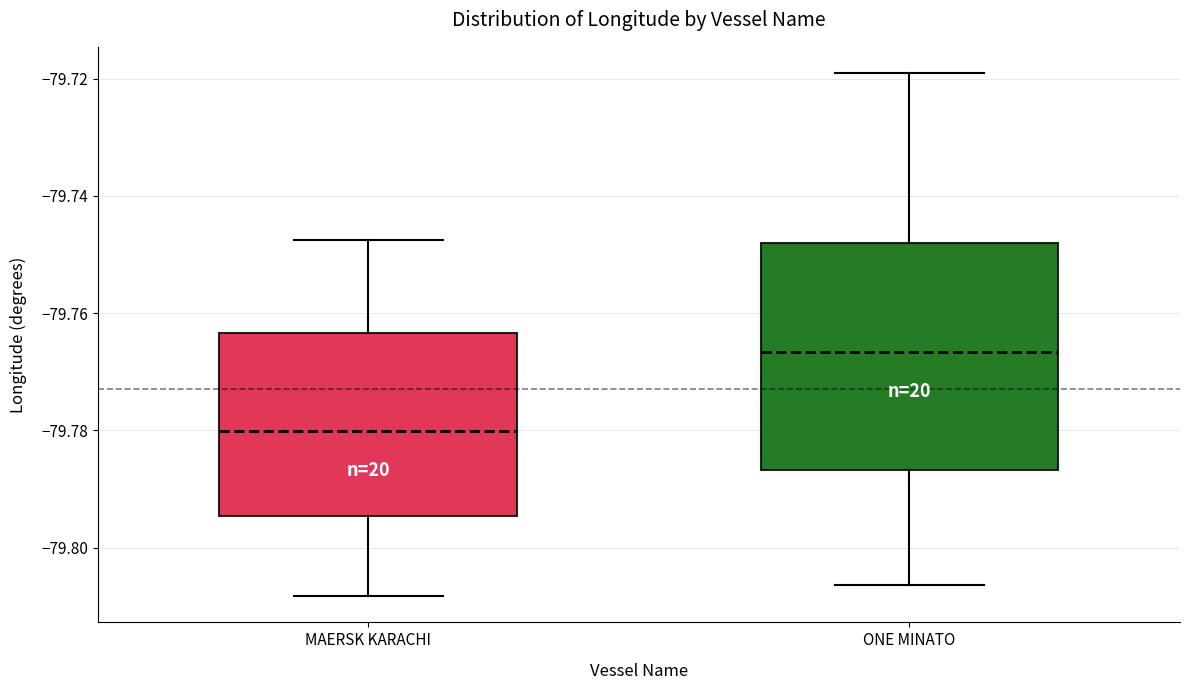

Comparing the boxes themselves (not the whiskers), which one is the tallest?

ONE MINATO